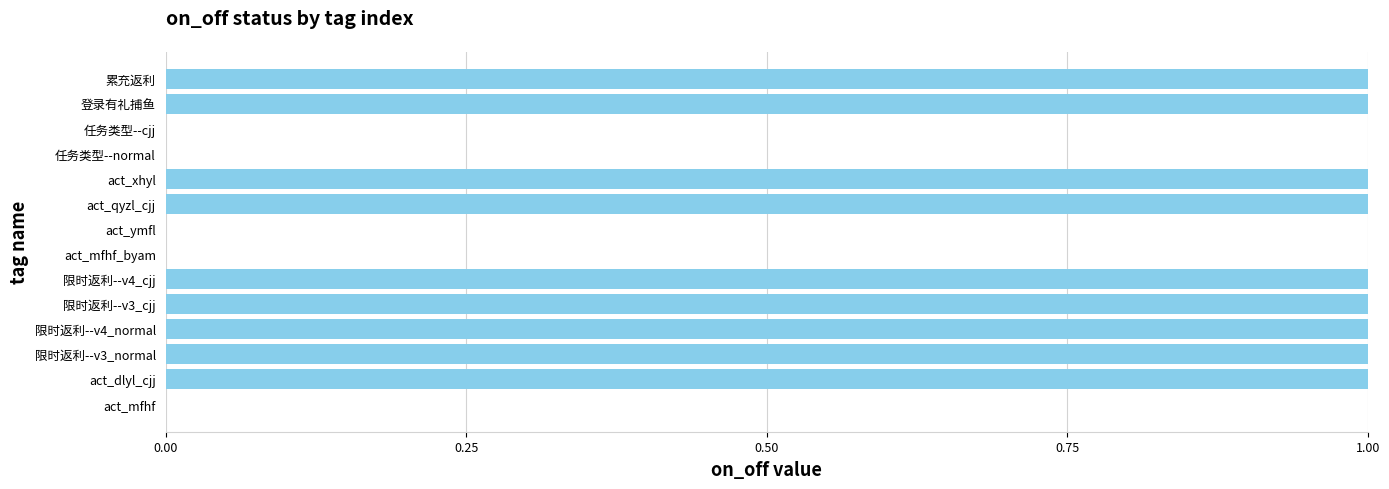

What is the sum of all values?

9